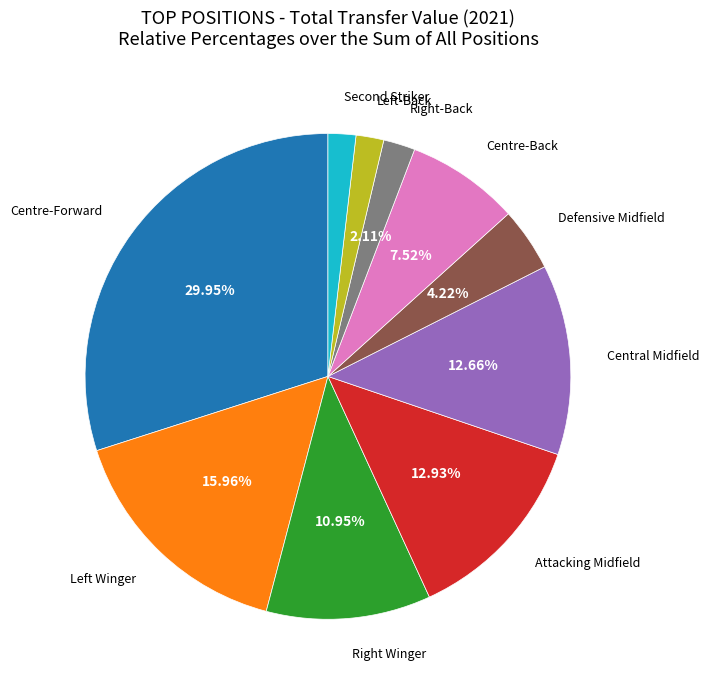

How many segments does this pie chart have?

10